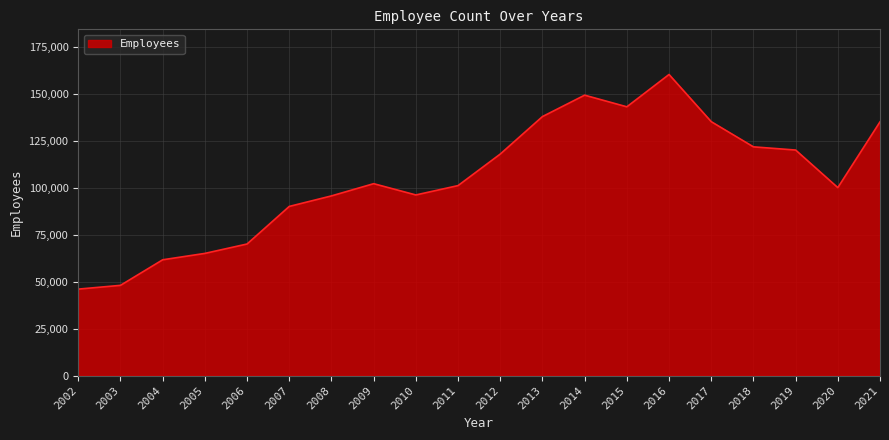

What value does the data have at 2003?

48000